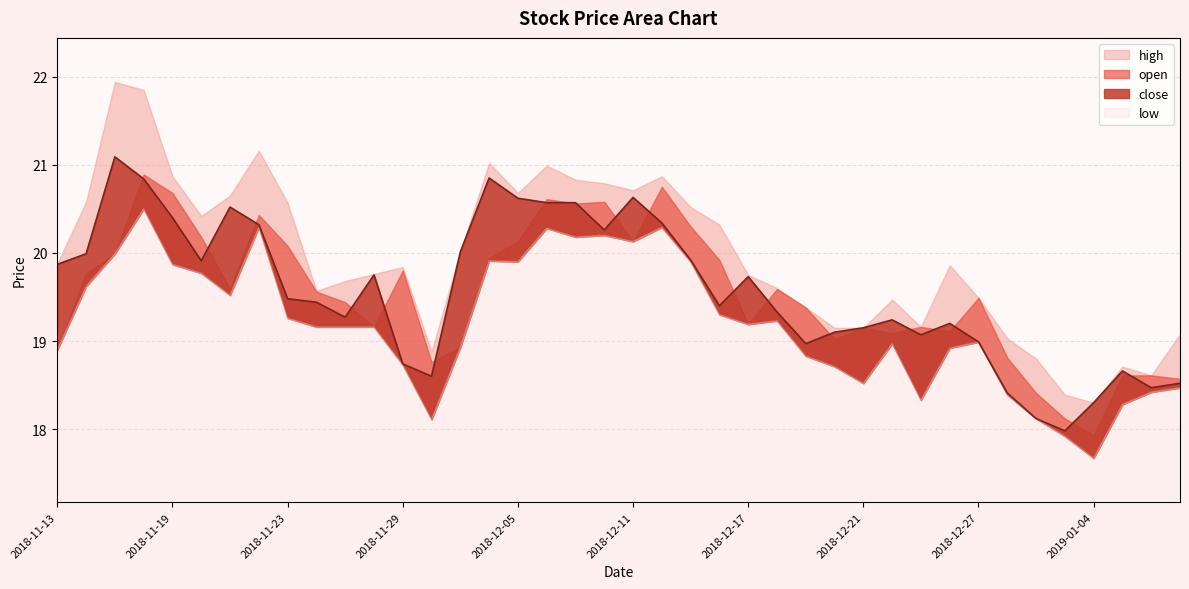

Reading left to right, extract all data points from this chart.

close: 2018-11-13=19.9	2018-11-14=20.0	2018-11-15=21.1	2018-11-16=20.8	2018-11-19=20.4	2018-11-20=19.9	2018-11-21=20.5	2018-11-22=20.3	2018-11-23=19.5	2018-11-26=19.4	2018-11-27=19.3	2018-11-28=19.8	2018-11-29=18.7	2018-11-30=18.6	2018-12-03=20.0	2018-12-04=20.9	2018-12-05=20.6	2018-12-06=20.6	2018-12-07=20.6	2018-12-10=20.3	2018-12-11=20.6	2018-12-12=20.3	2018-12-13=19.9	2018-12-14=19.4	2018-12-17=19.7	2018-12-18=19.3	2018-12-19=19.0	2018-12-20=19.1	2018-12-21=19.1	2018-12-24=19.2	2018-12-25=19.1	2018-12-26=19.2	2018-12-27=19.0	2018-12-28=18.4	2019-01-02=18.1	2019-01-03=18.0	2019-01-04=18.3	2019-01-07=18.7	2019-01-08=18.5	2019-01-09=18.5
open: 2018-11-13=18.9	2018-11-14=19.8	2018-11-15=20.0	2018-11-16=20.9	2018-11-19=20.7	2018-11-20=20.2	2018-11-21=19.6	2018-11-22=20.4	2018-11-23=20.1	2018-11-26=19.6	2018-11-27=19.4	2018-11-28=19.2	2018-11-29=19.8	2018-11-30=18.8	2018-12-03=18.9	2018-12-04=19.9	2018-12-05=20.1	2018-12-06=20.6	2018-12-07=20.6	2018-12-10=20.6	2018-12-11=20.1	2018-12-12=20.8	2018-12-13=20.3	2018-12-14=19.9	2018-12-17=19.2	2018-12-18=19.6	2018-12-19=19.4	2018-12-20=19.0	2018-12-21=19.1	2018-12-24=19.1	2018-12-25=19.2	2018-12-26=19.1	2018-12-27=19.5	2018-12-28=18.8	2019-01-02=18.4	2019-01-03=18.1	2019-01-04=17.9	2019-01-07=18.6	2019-01-08=18.6	2019-01-09=18.6
high: 2018-11-13=19.9	2018-11-14=20.6	2018-11-15=21.9	2018-11-16=21.9	2018-11-19=20.9	2018-11-20=20.4	2018-11-21=20.6	2018-11-22=21.2	2018-11-23=20.6	2018-11-26=19.6	2018-11-27=19.7	2018-11-28=19.8	2018-11-29=19.8	2018-11-30=18.9	2018-12-03=20.0	2018-12-04=21.0	2018-12-05=20.7	2018-12-06=21.0	2018-12-07=20.8	2018-12-10=20.8	2018-12-11=20.7	2018-12-12=20.9	2018-12-13=20.5	2018-12-14=20.3	2018-12-17=19.8	2018-12-18=19.6	2018-12-19=19.4	2018-12-20=19.1	2018-12-21=19.1	2018-12-24=19.5	2018-12-25=19.2	2018-12-26=19.9	2018-12-27=19.5	2018-12-28=19.0	2019-01-02=18.8	2019-01-03=18.4	2019-01-04=18.3	2019-01-07=18.7	2019-01-08=18.6	2019-01-09=19.1
low: 2018-11-13=18.9	2018-11-14=19.6	2018-11-15=20.0	2018-11-16=20.5	2018-11-19=19.9	2018-11-20=19.8	2018-11-21=19.5	2018-11-22=20.3	2018-11-23=19.3	2018-11-26=19.2	2018-11-27=19.2	2018-11-28=19.2	2018-11-29=18.7	2018-11-30=18.1	2018-12-03=18.9	2018-12-04=19.9	2018-12-05=19.9	2018-12-06=20.3	2018-12-07=20.2	2018-12-10=20.2	2018-12-11=20.1	2018-12-12=20.3	2018-12-13=19.9	2018-12-14=19.3	2018-12-17=19.2	2018-12-18=19.2	2018-12-19=18.8	2018-12-20=18.7	2018-12-21=18.5	2018-12-24=19.0	2018-12-25=18.3	2018-12-26=18.9	2018-12-27=19.0	2018-12-28=18.4	2019-01-02=18.1	2019-01-03=17.9	2019-01-04=17.7	2019-01-07=18.3	2019-01-08=18.4	2019-01-09=18.5